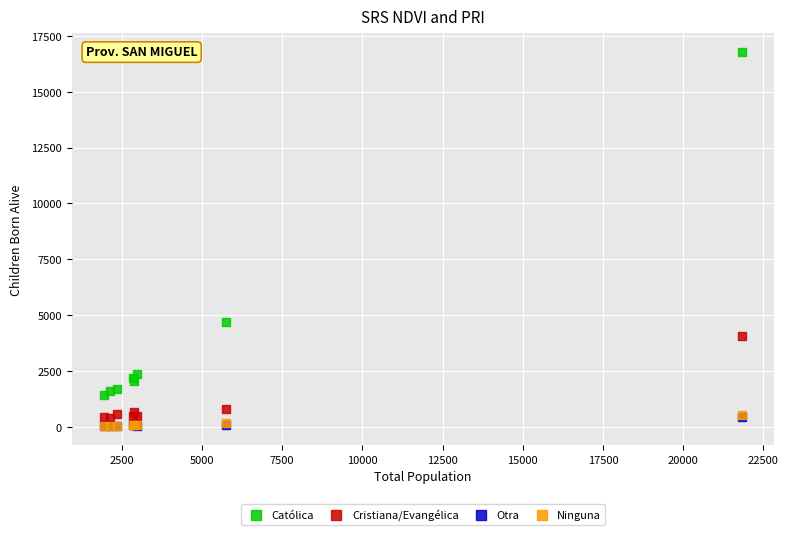

What are all the series names shown in the legend?

Católica, Cristiana/Evangélica, Otra, Ninguna